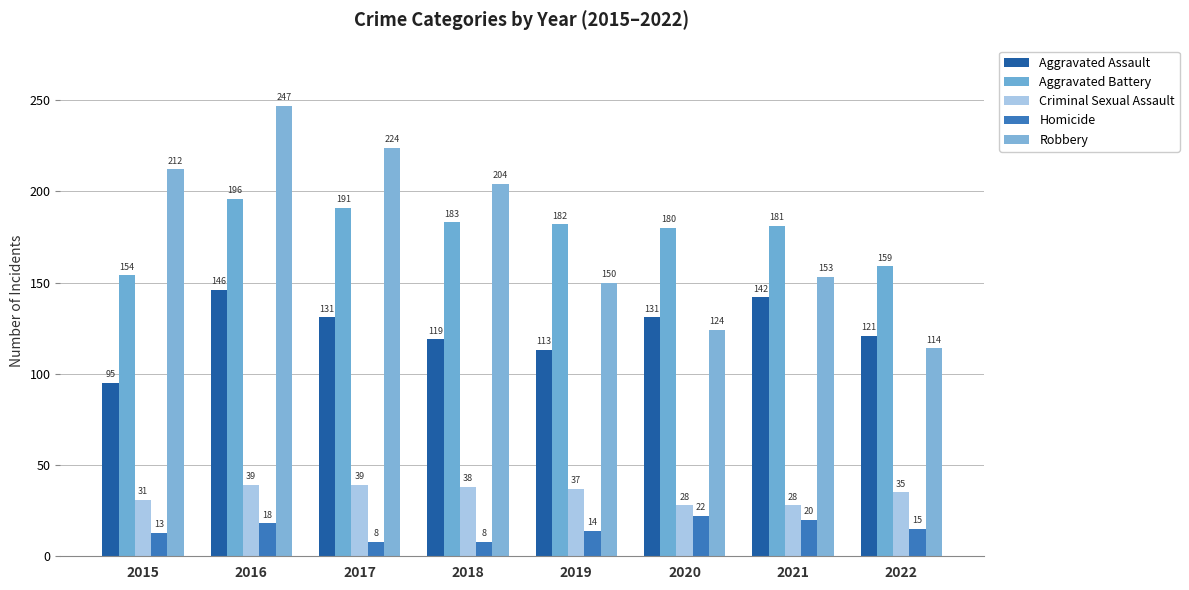

What is the difference between the second highest and second lowest values in the Aggravated Battery series?

32